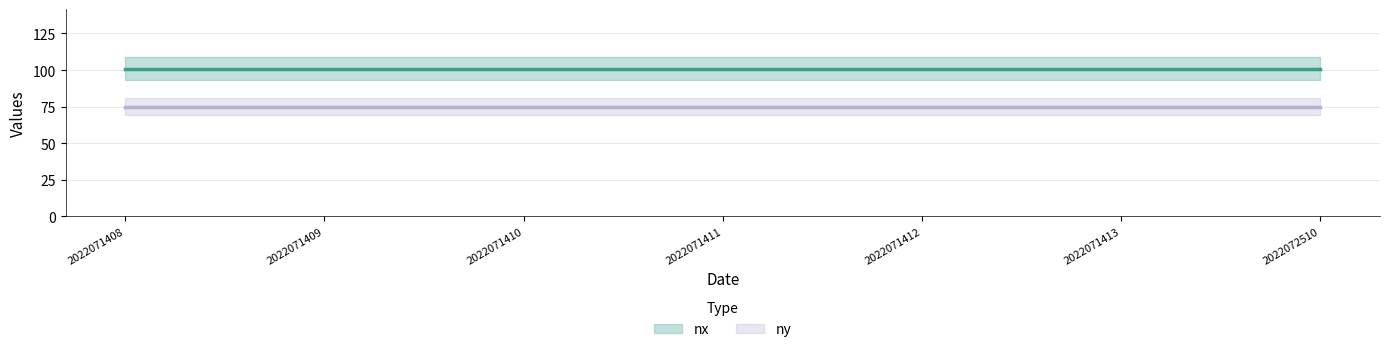

Where is ny nearest to the value 75?

2022071408